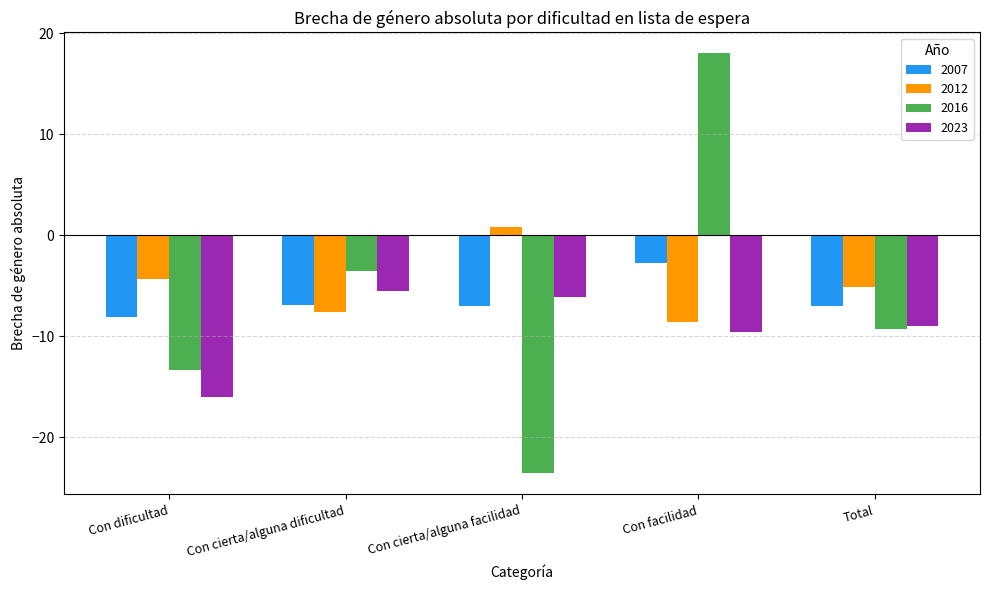

What position from the left is Con cierta/alguna facilidad?

3